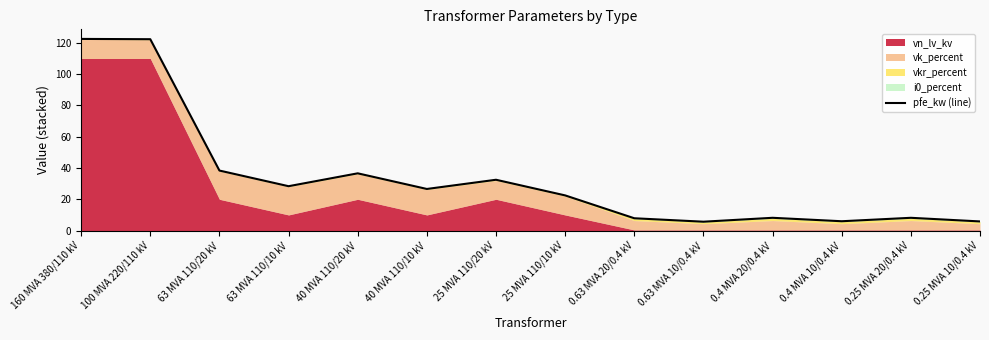

What is the value of the 14th point from the left?

5.8